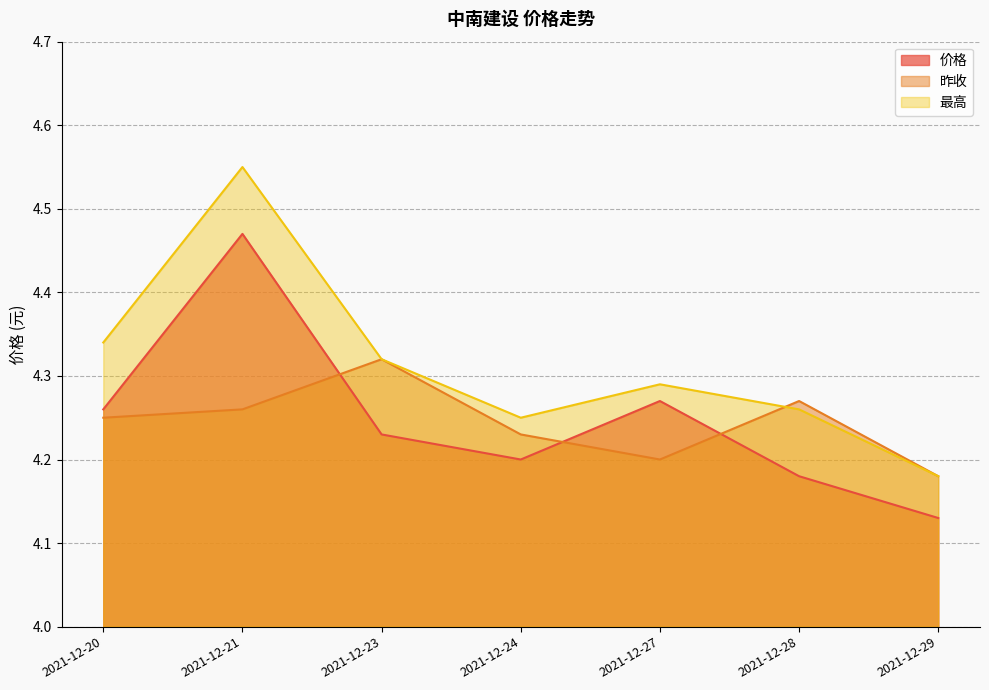

Reading right to left, what are all the values shown in this chart?

价格: 2021-12-29=4.1	2021-12-28=4.2	2021-12-27=4.3	2021-12-24=4.2	2021-12-23=4.2	2021-12-21=4.5	2021-12-20=4.3
昨收: 2021-12-29=4.2	2021-12-28=4.3	2021-12-27=4.2	2021-12-24=4.2	2021-12-23=4.3	2021-12-21=4.3	2021-12-20=4.2
最高: 2021-12-29=4.2	2021-12-28=4.3	2021-12-27=4.3	2021-12-24=4.2	2021-12-23=4.3	2021-12-21=4.5	2021-12-20=4.3